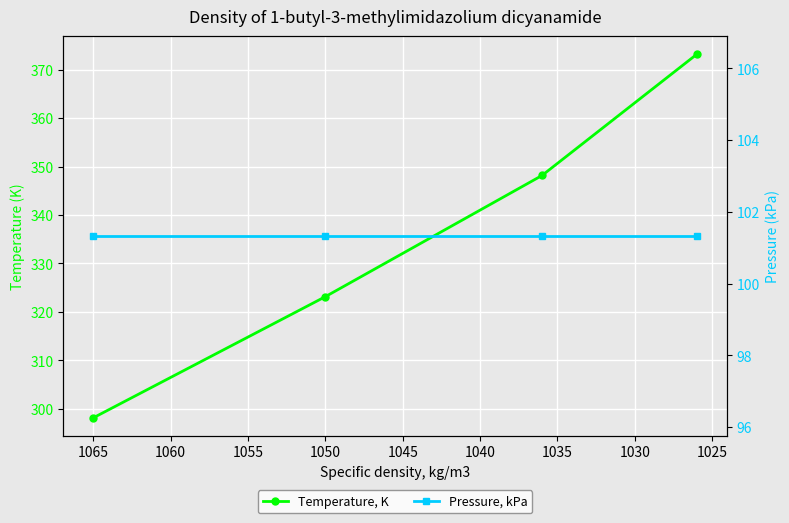

What is the greatest value displayed?

373.1